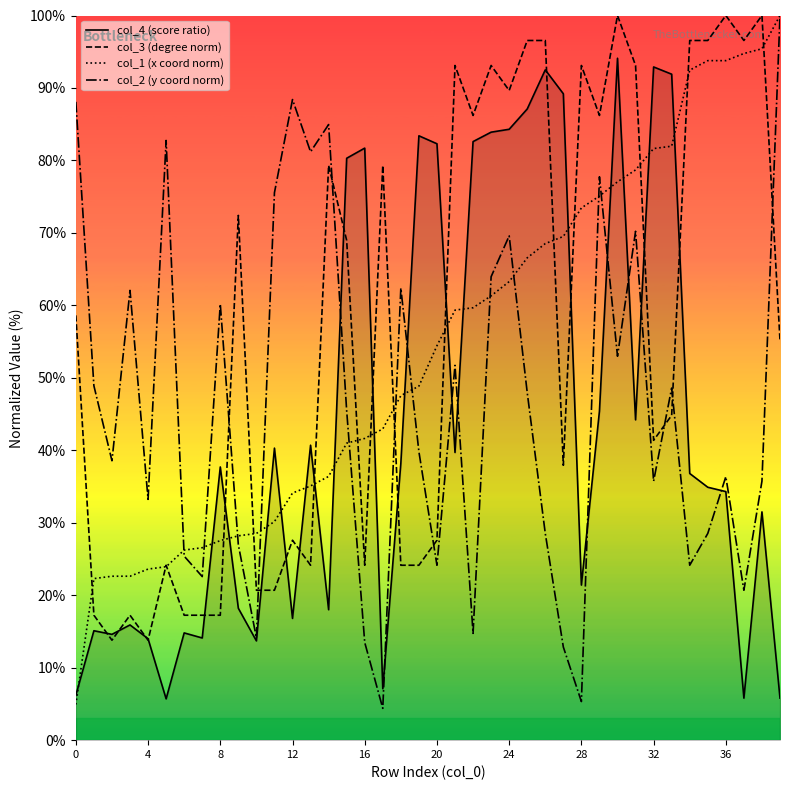

What is the average value of the col_4 (score ratio) series?

43.9